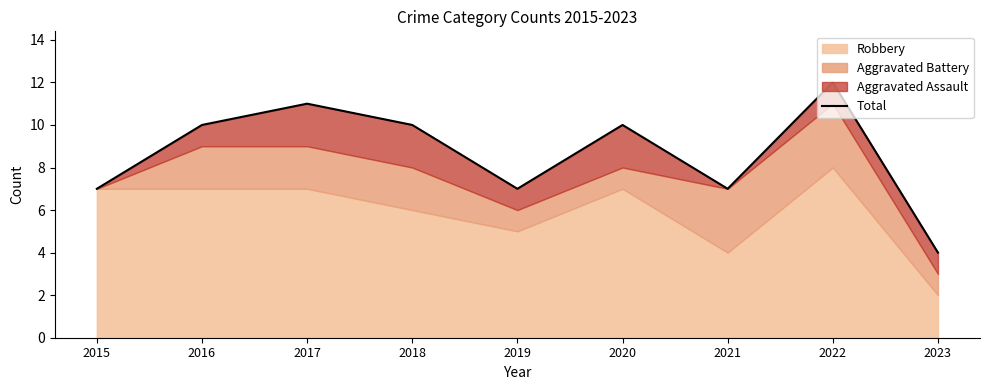

At which category does the chart reach its minimum across all series?

2023